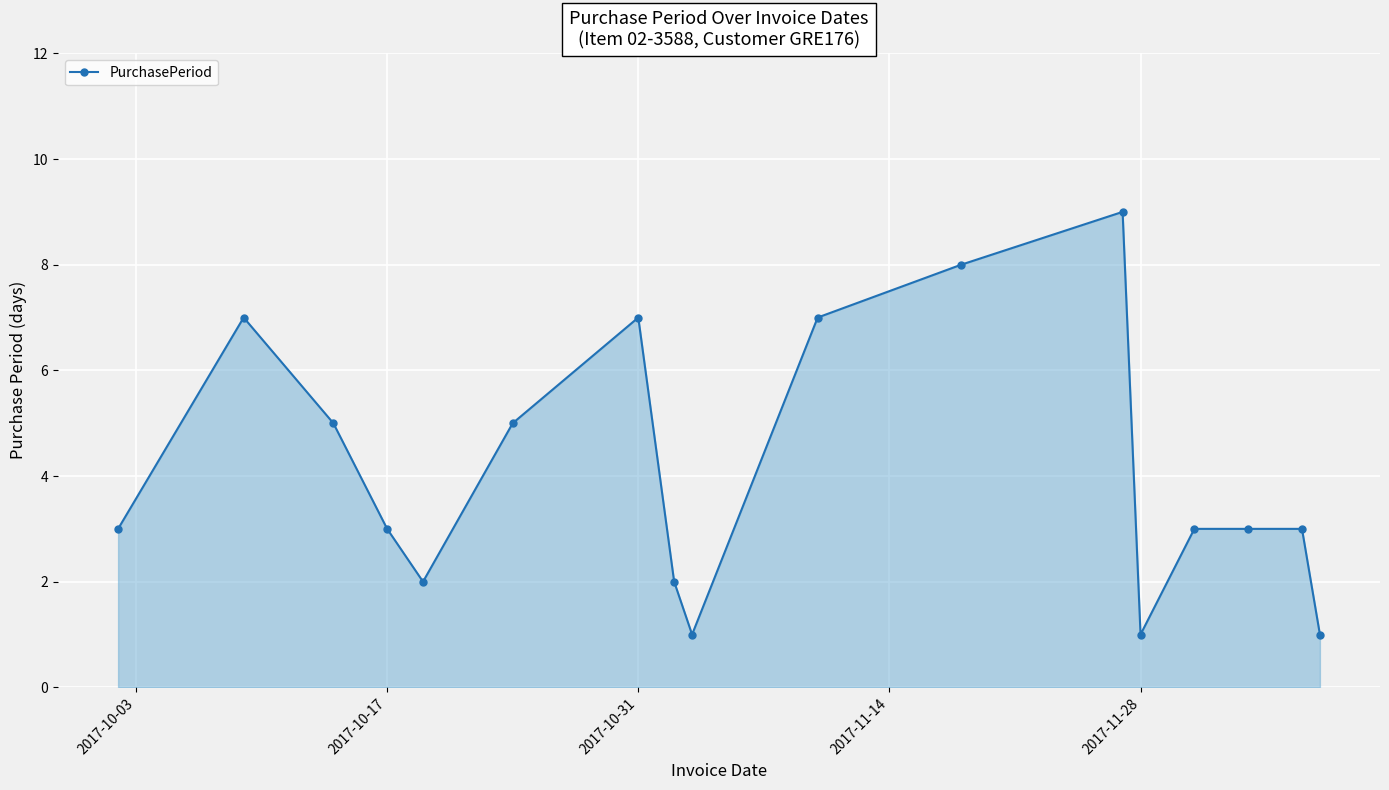

What is the difference between the maximum and second lowest values?

8